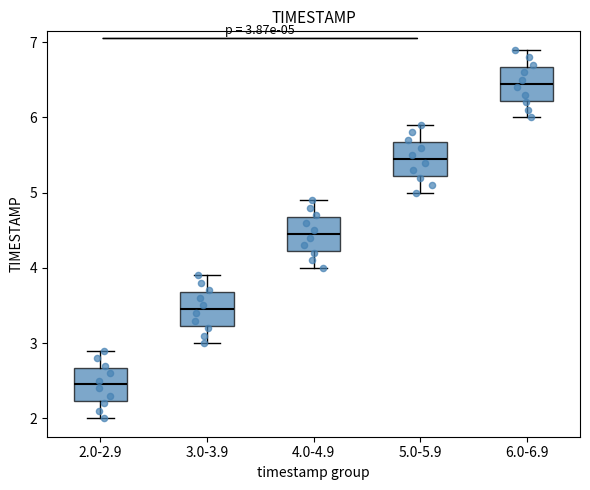

Which box has the highest median line?

6.0-6.9